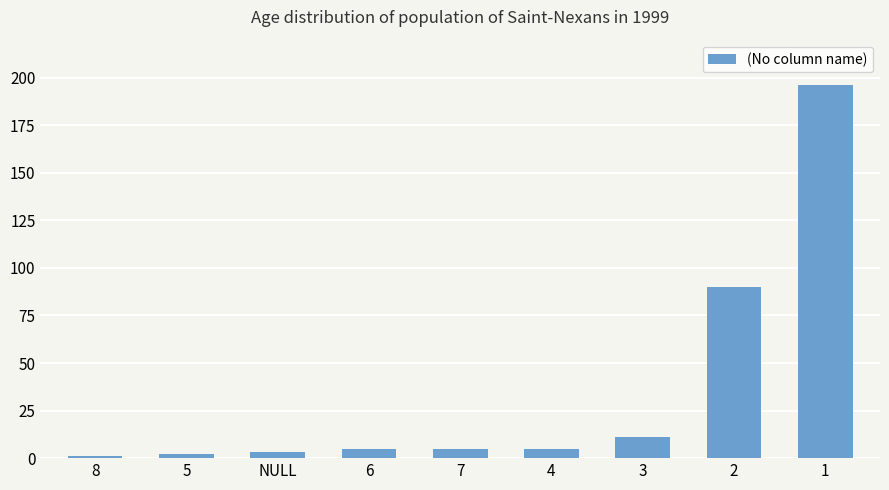

The chart shows a value of 267 at 1. True or false?

False